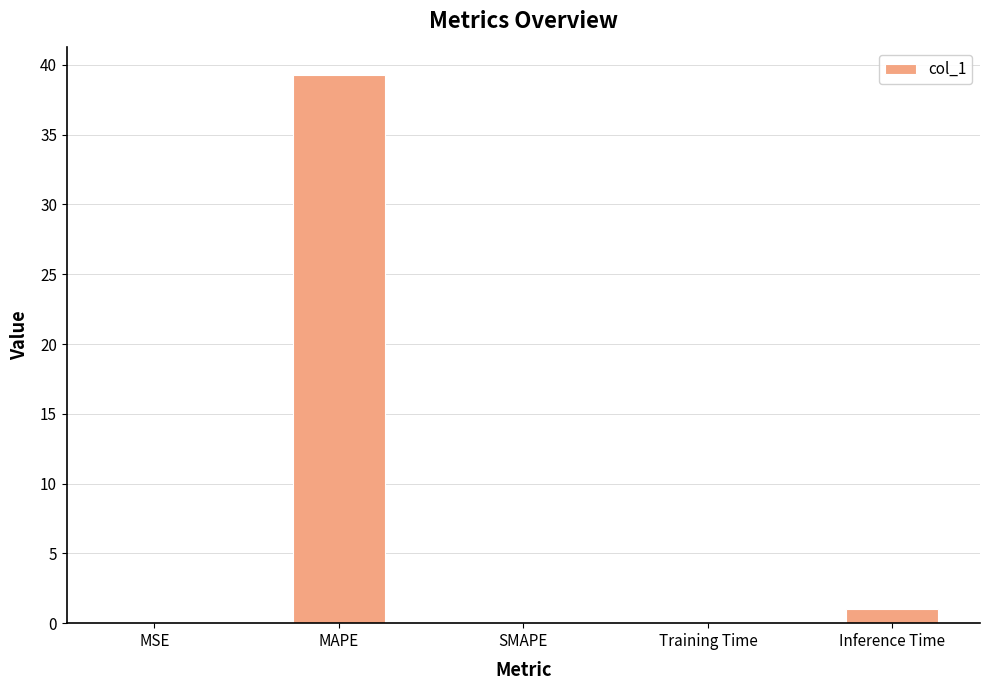

True or false: the data shows 53.8 at MAPE.

False